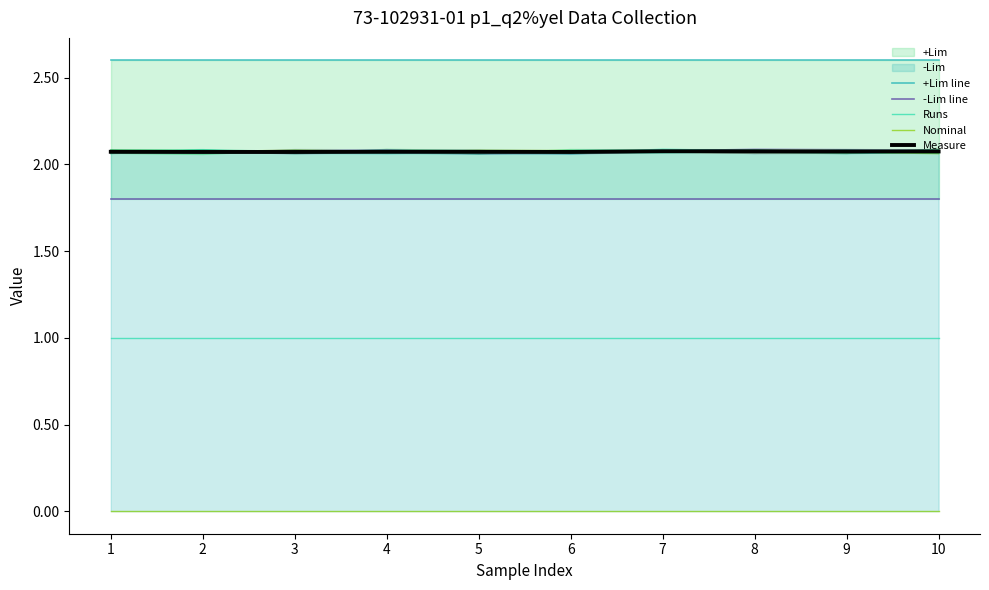

Does the chart have visible grid lines?

No